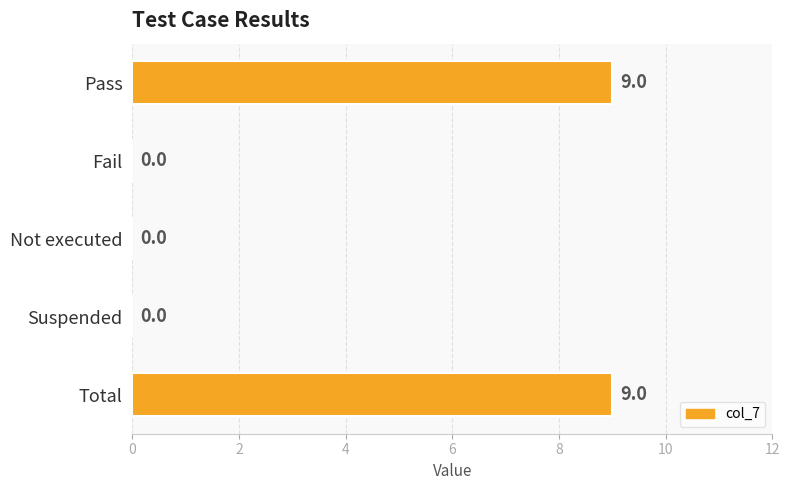

Are the bars grouped side by side (vs. stacked)?

No